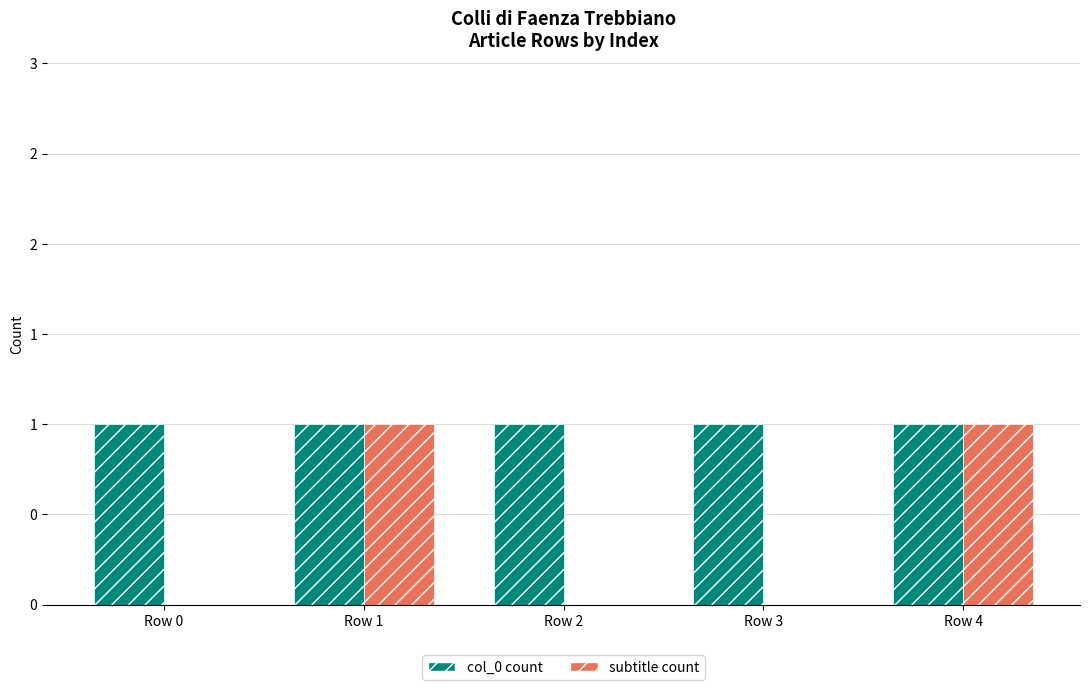

What are all the series names shown in the legend?

col_0 count, subtitle count